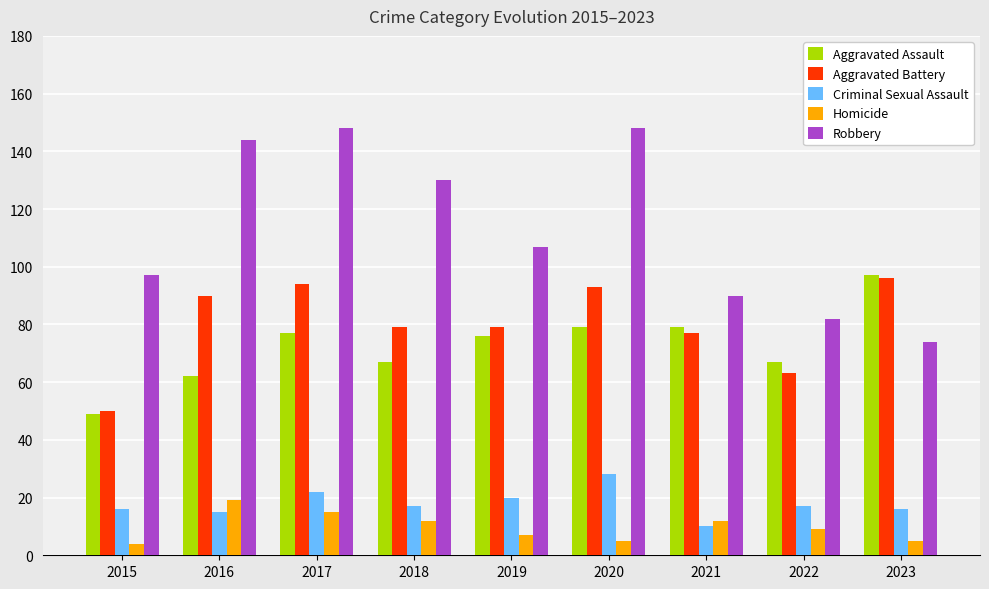

Rank the series at 2020 from lowest to highest value.

Homicide, Criminal Sexual Assault, Aggravated Assault, Aggravated Battery, Robbery